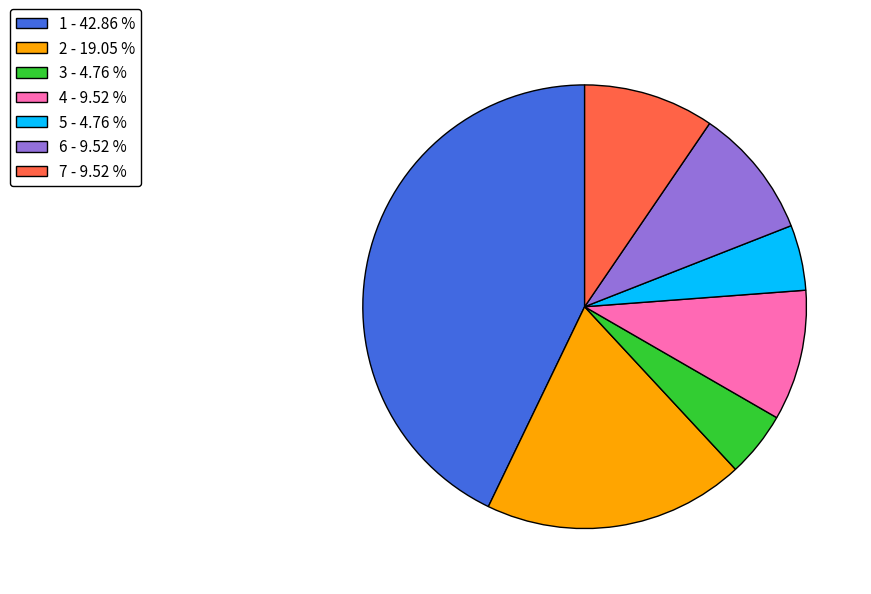

How many slices are in this pie chart?

7